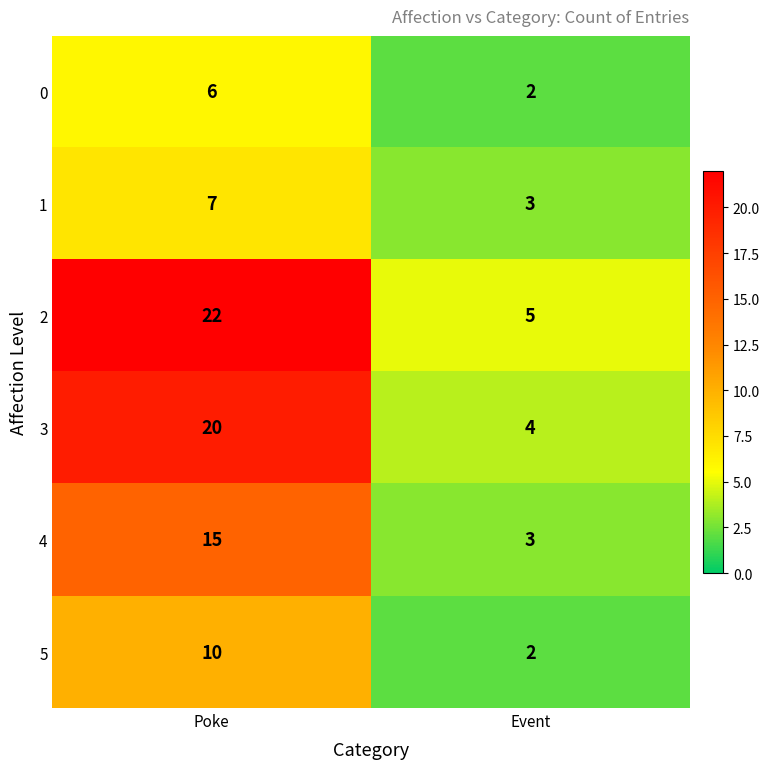

What is the average value of the 1 series?

5